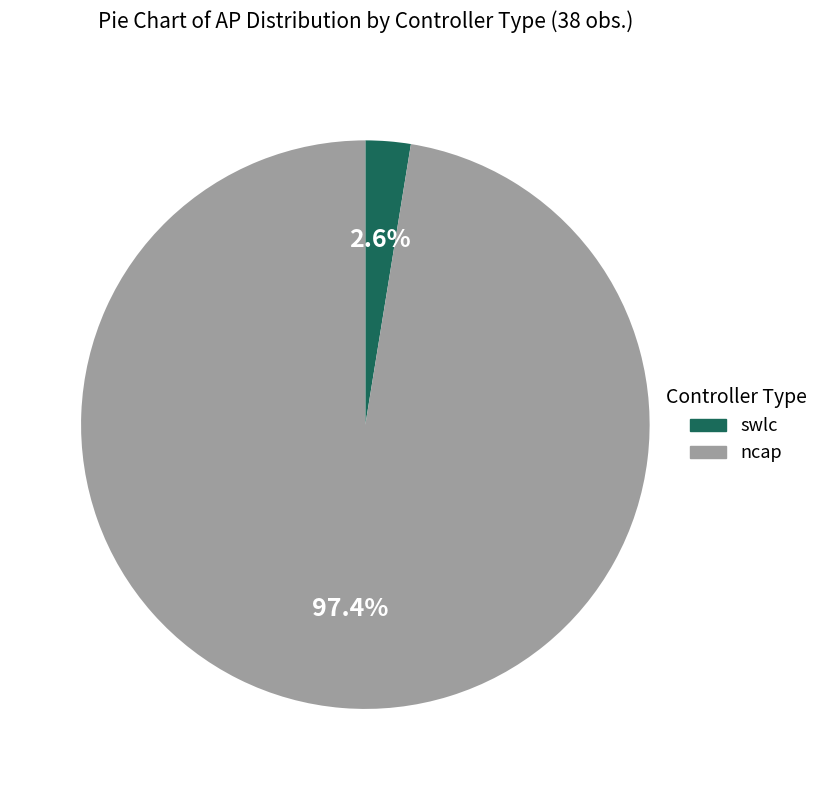

What is the largest slice in the pie chart?

ncap